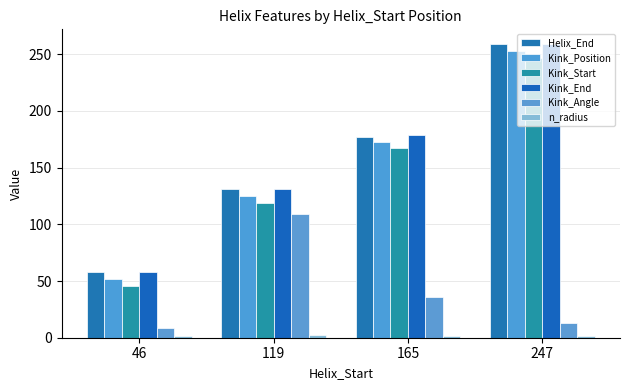

What is the difference between the second highest and minimum values in the Kink_End series?

121.0